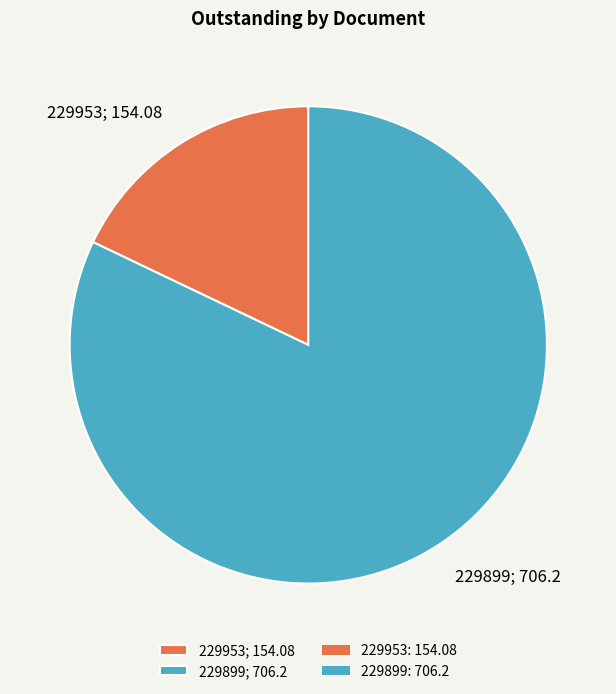

How many slices are in this pie chart?

2